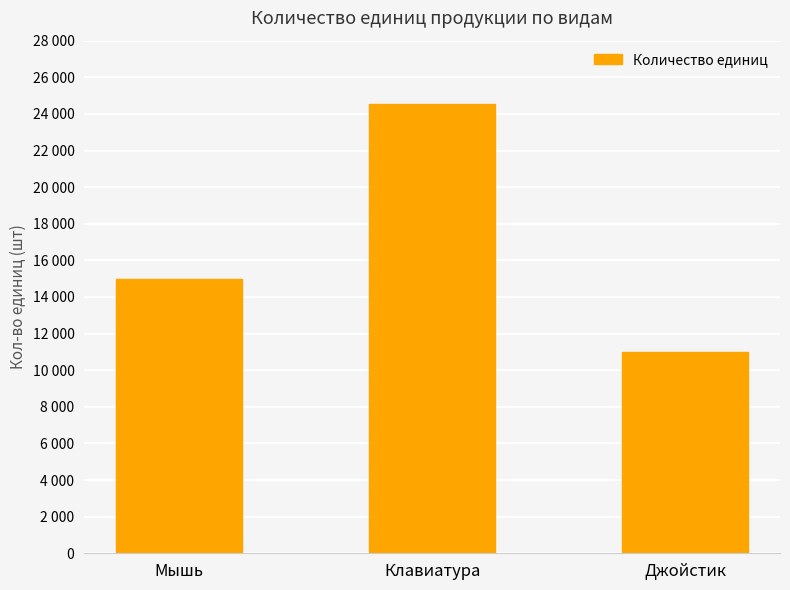

Reading left to right, what are all the values shown in this chart?

Мышь=15000	Клавиатура=24533	Джойстик=11000